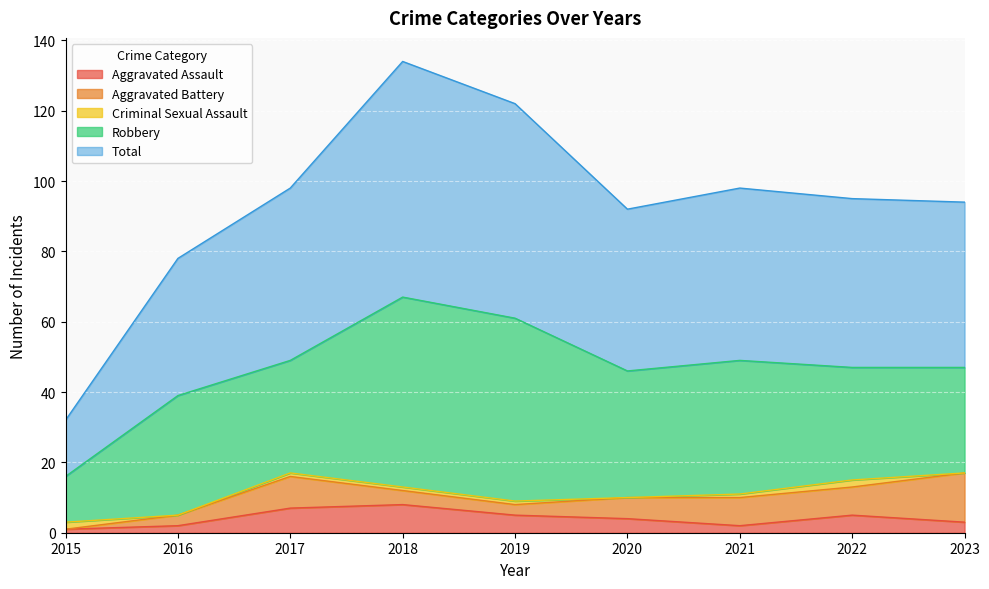

True or false: Total and Robbery cross at least once.

False